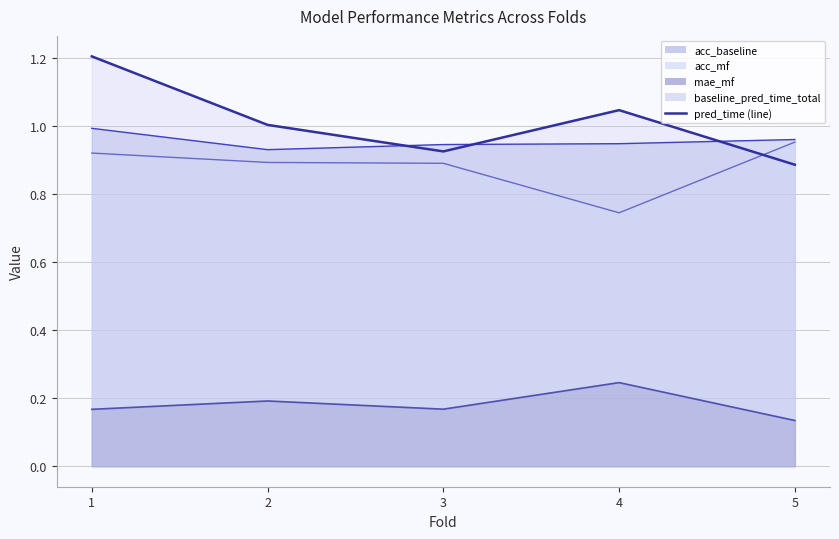

Does the chart have visible grid lines?

Yes